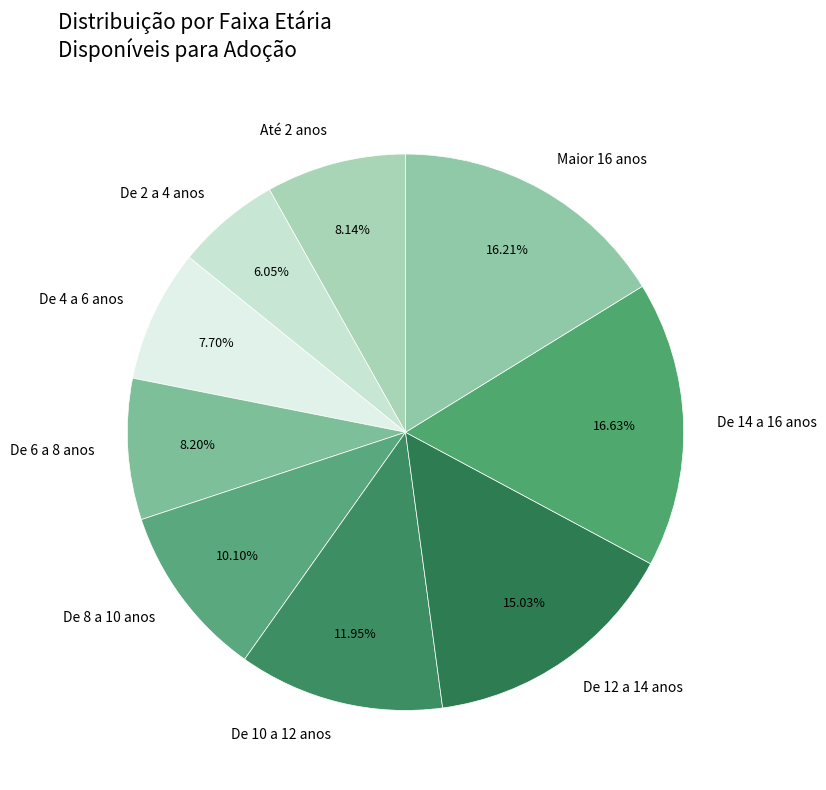

To the nearest percent, what is the combined percentage of De 12 a 14 anos and De 14 a 16 anos?

32%